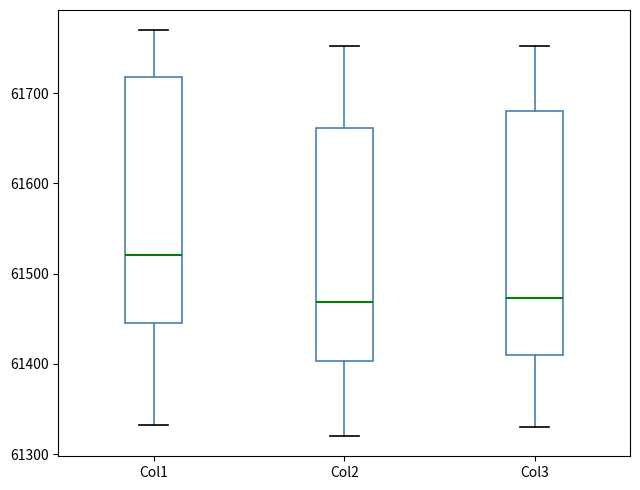

Reading left to right, transcribe this box plot: for each box, give where its median line is, the range the box spans, and where its two whiskers end, as read against the y-axis. The values are not printed on the chart, so give them approximately, as read against the axis.

Col1: median 61520, box 61450 to 61720, whiskers 61330 to 61770
Col2: median 61470, box 61400 to 61660, whiskers 61320 to 61750
Col3: median 61470, box 61410 to 61680, whiskers 61330 to 61750